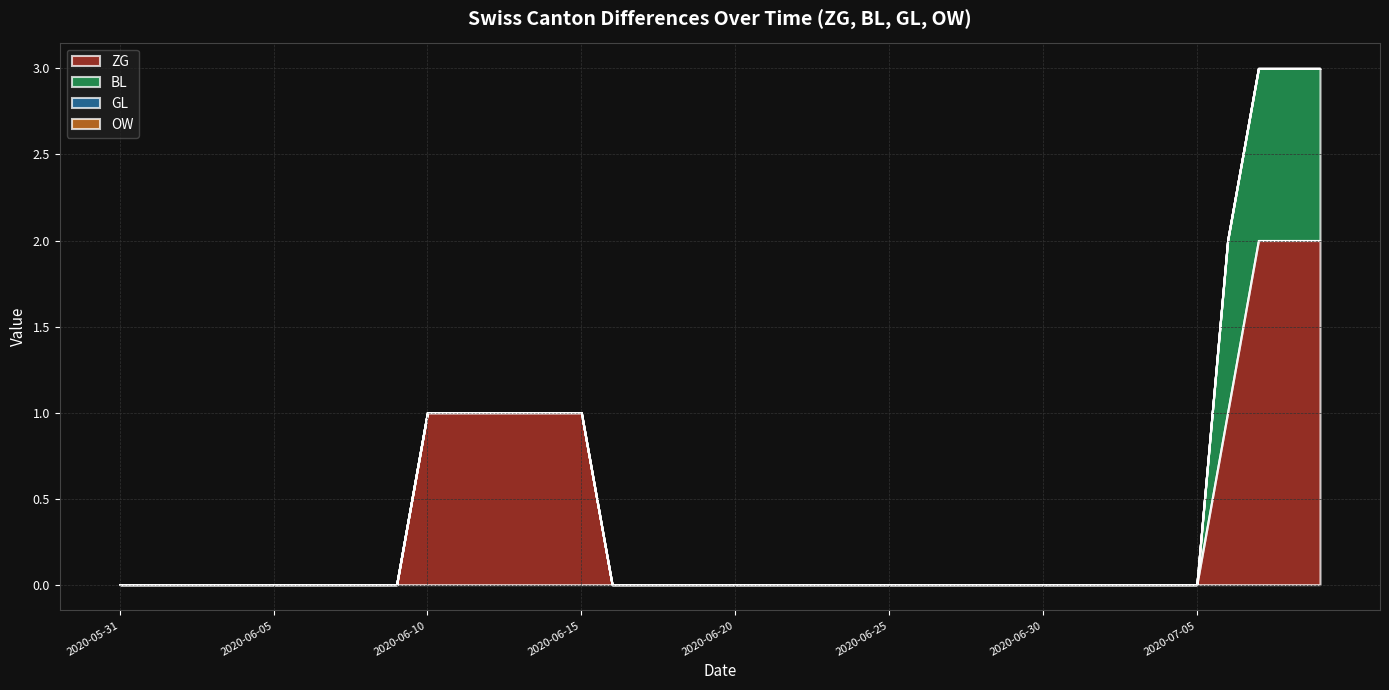

How many positive values does the ZG series have?

10